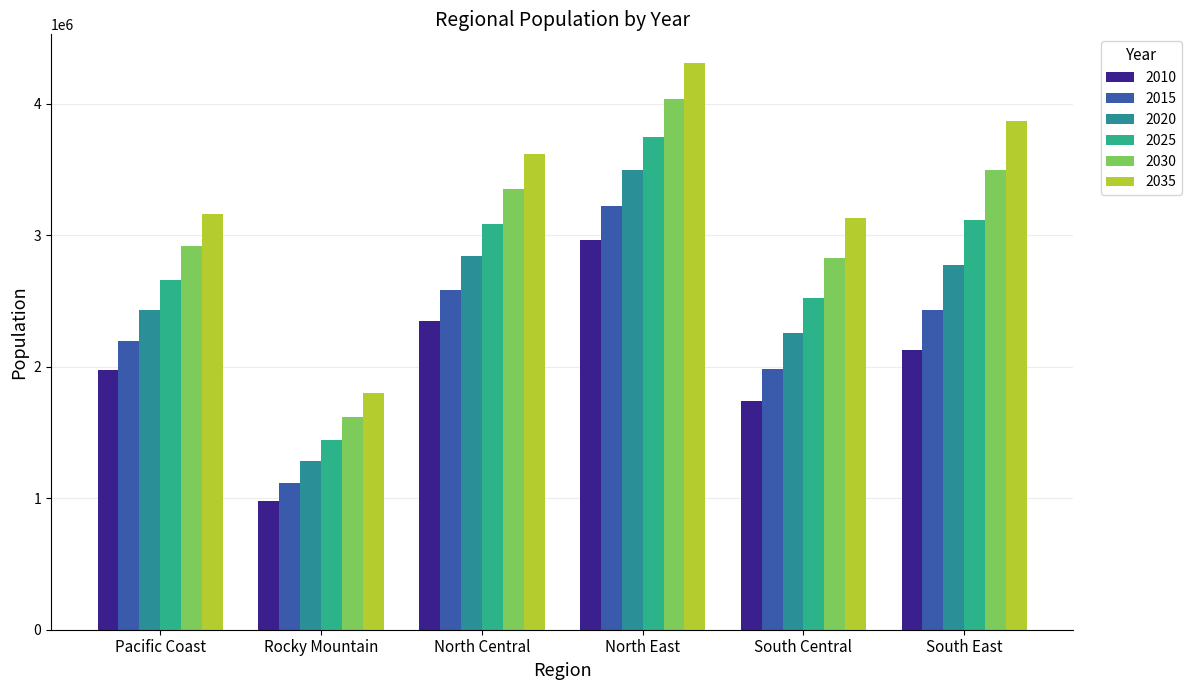

What is the difference between the maximum and second lowest values in the 2015 series?

1236921.1